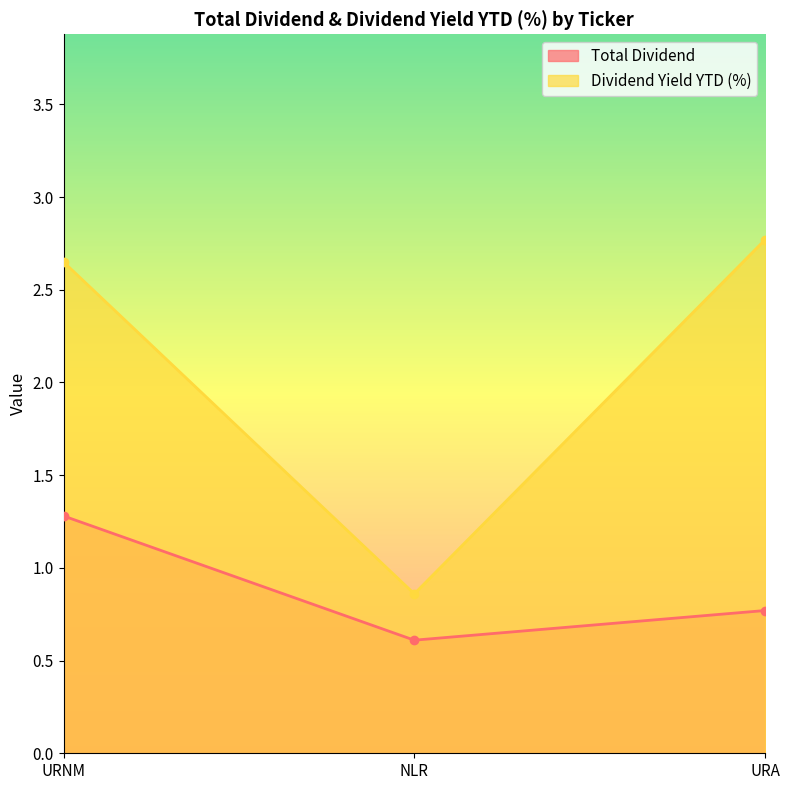

At which label is Dividend Yield YTD (%) closest to 1?

NLR